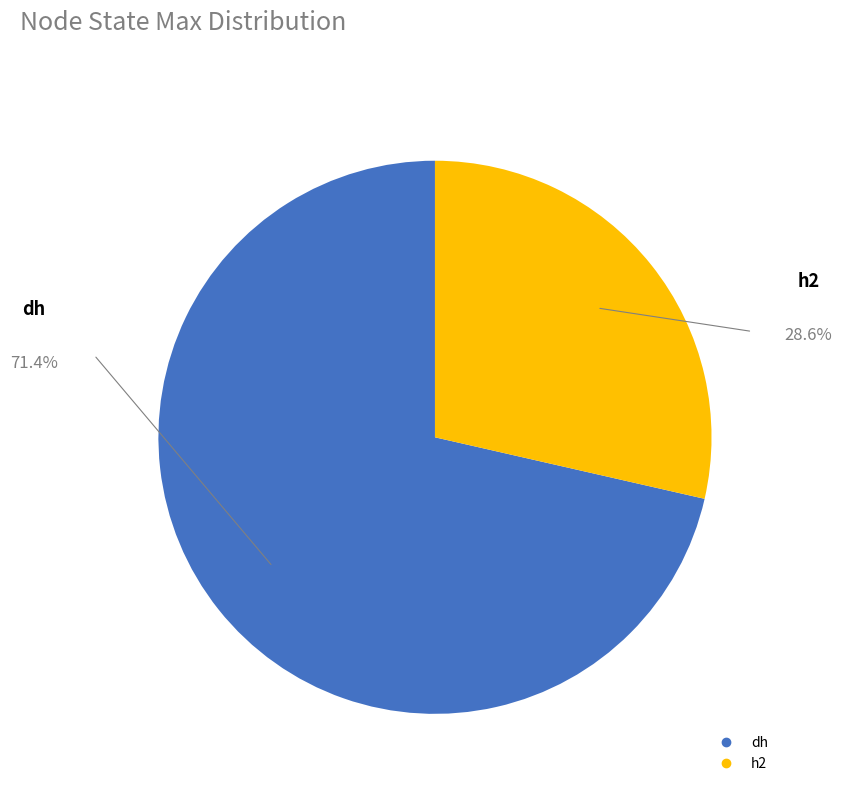

What is the majority slice?

dh